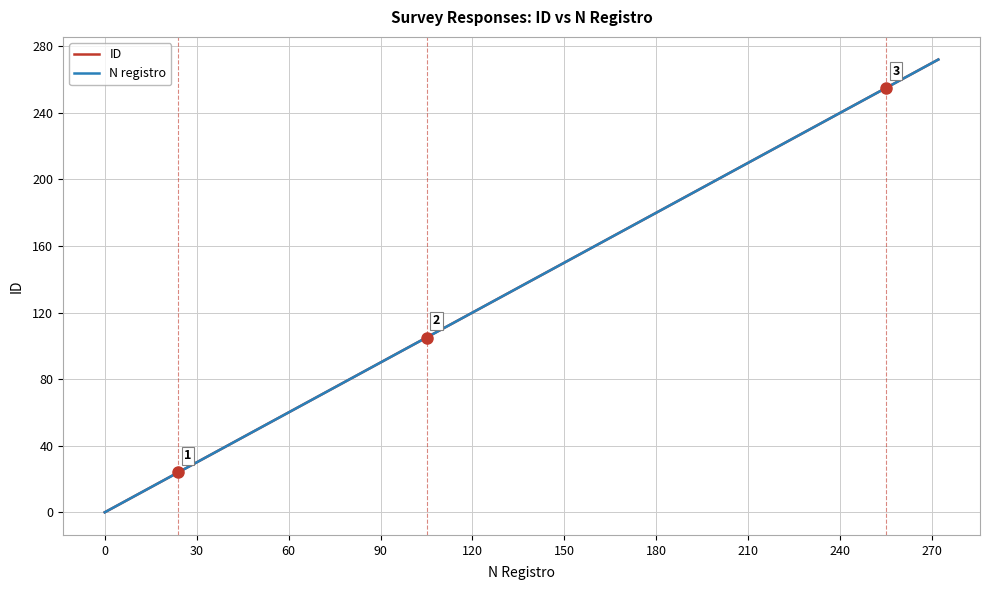

Does the chart display data point markers on the line(s)?

No